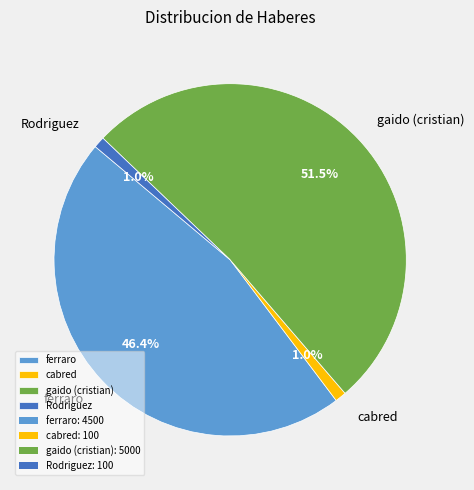

Between Rodriguez and gaido (cristian), which is larger?

gaido (cristian)